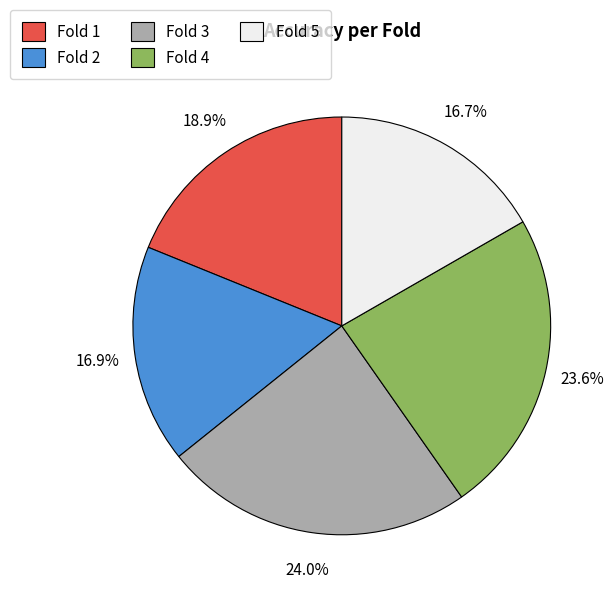

What percentage is the Fold 5 slice, to the nearest percent?

17%